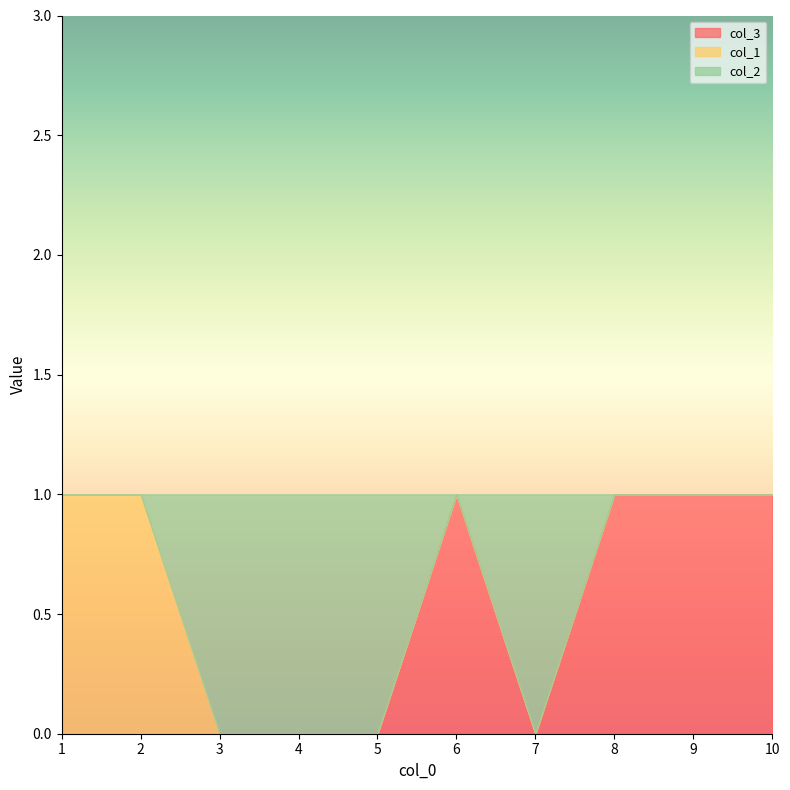

Reading left to right, extract all data points from this chart.

col_3: 0	0	0	0	0	1	0	1	1	1
col_1: 1	1	0	0	0	0	0	0	0	0
col_2: 0	0	1	1	1	0	1	0	0	0